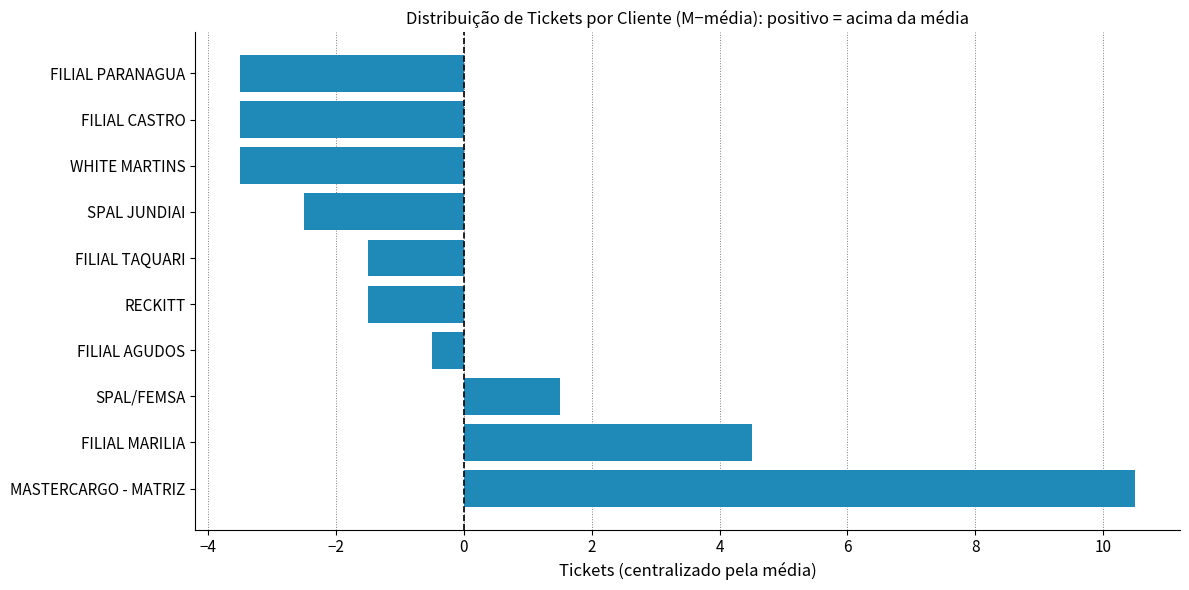

What is the sum of the values at MASTERCARGO - MATRIZ and FILIAL MARILIA?

15.0